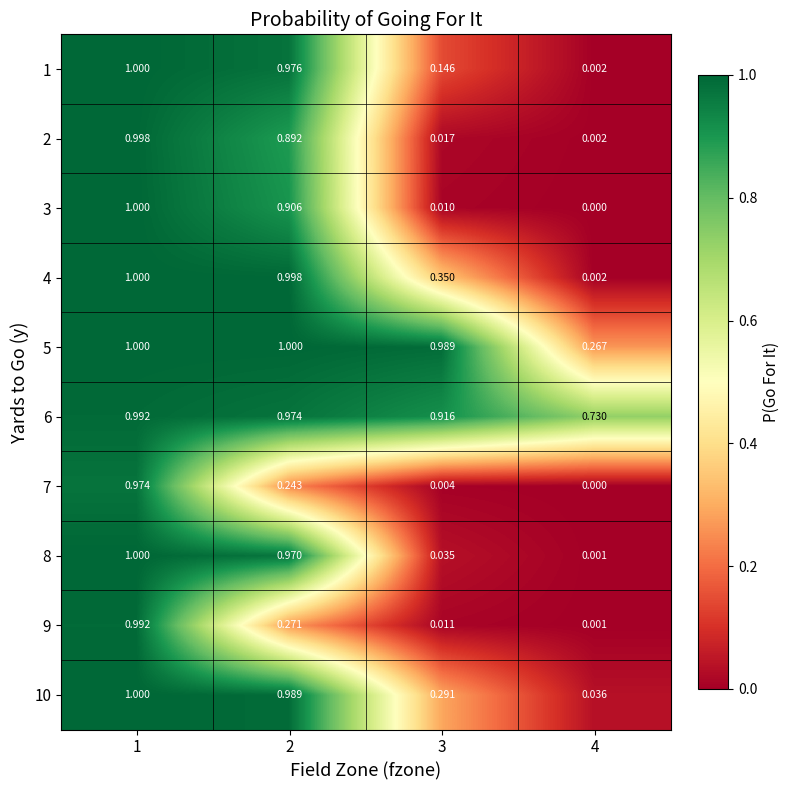

Is the value of 6 at 4 greater than the value of 5 at 2?

No